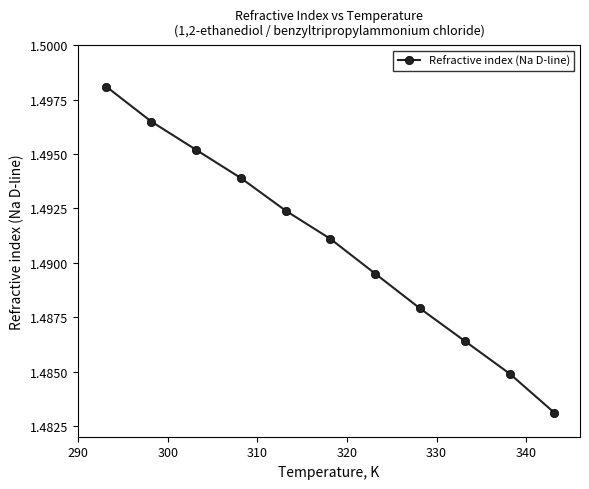

True or false: the data has more than 0 interior local peaks.

False